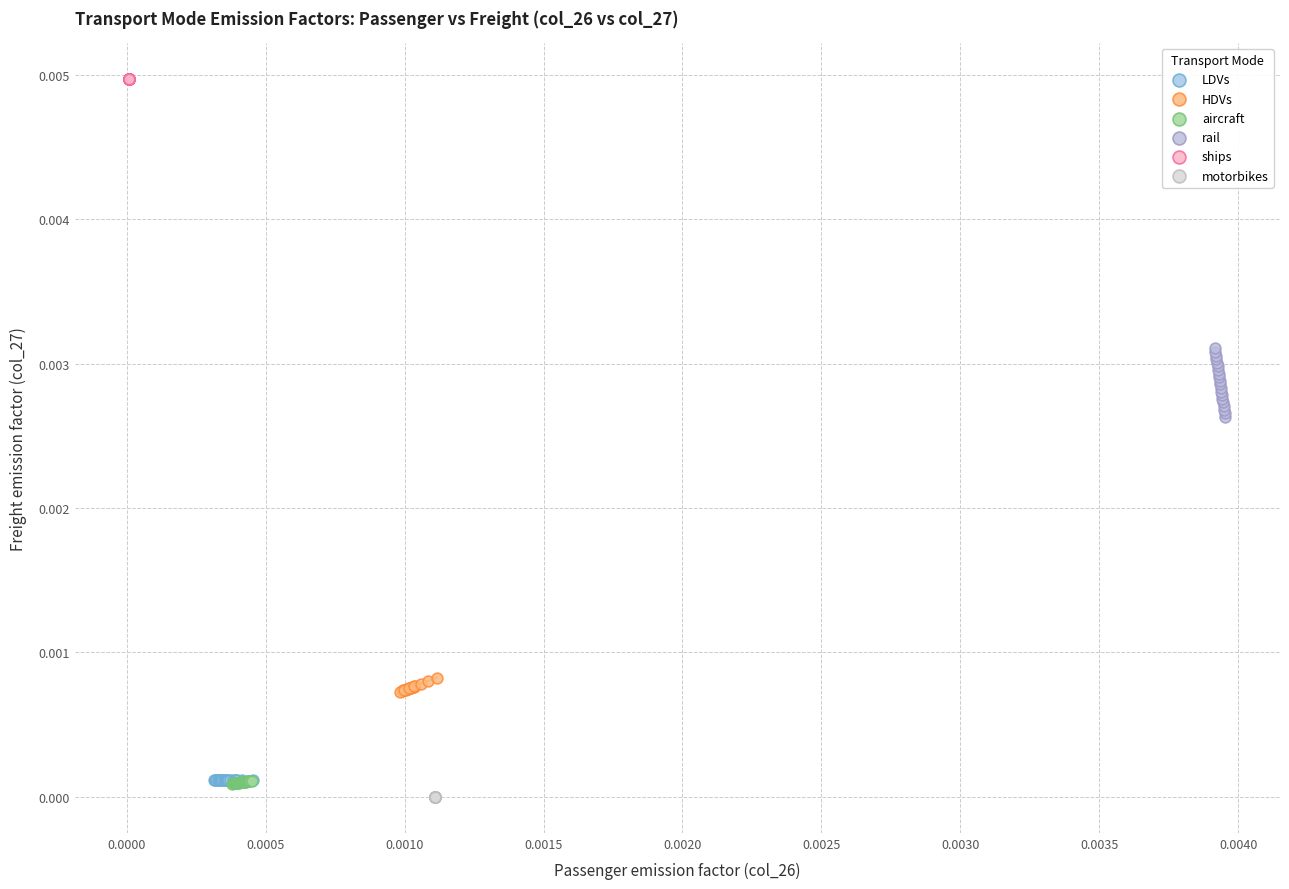

Which series contains the lowest Y value?

motorbikes